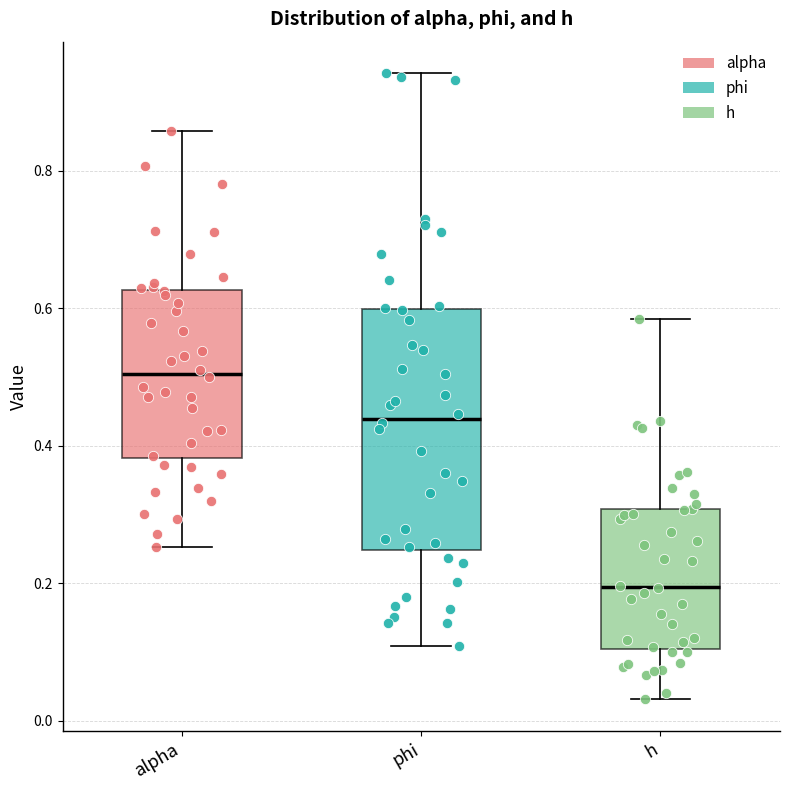

Where is the upper edge of the box for h on the y-axis? The values are not printed on the chart, so give them approximately, as read against the axis.

0.30